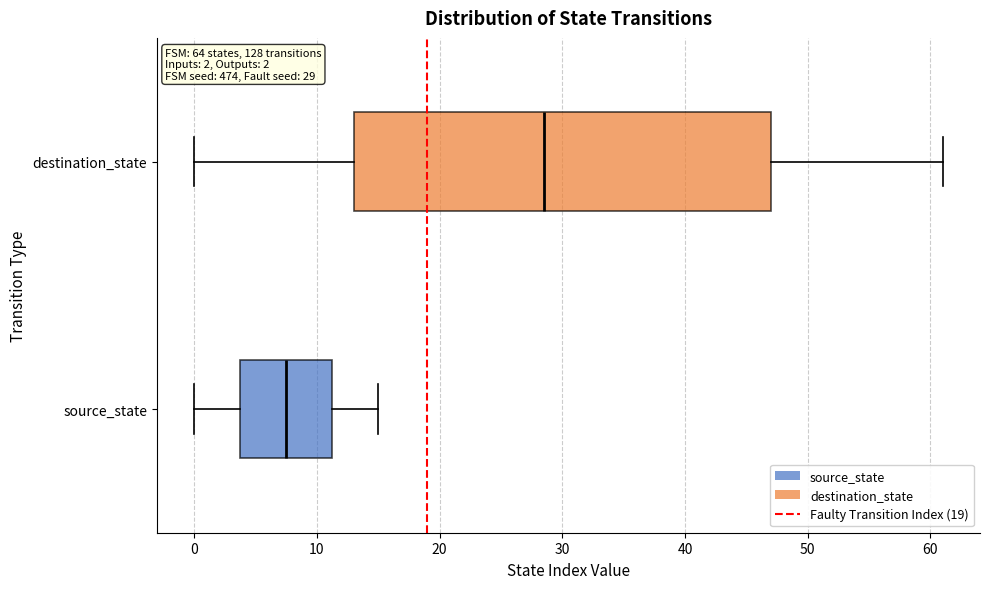

Which box's median line is the furthest to the right?

destination_state